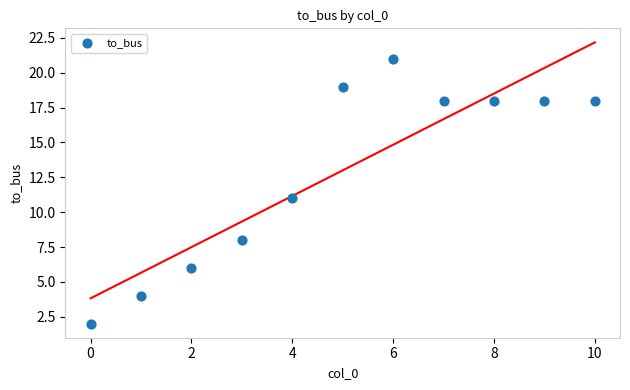

What is the range of Y values (max minus min)?

19